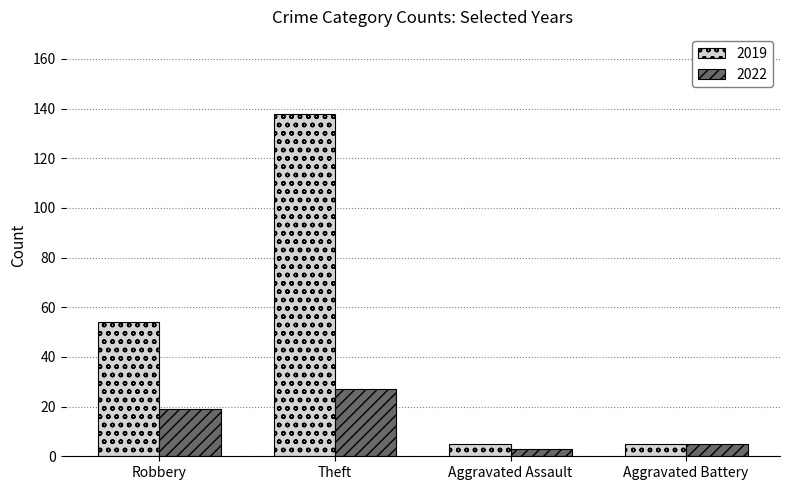

At which label is 2022 closest to 15?

Robbery